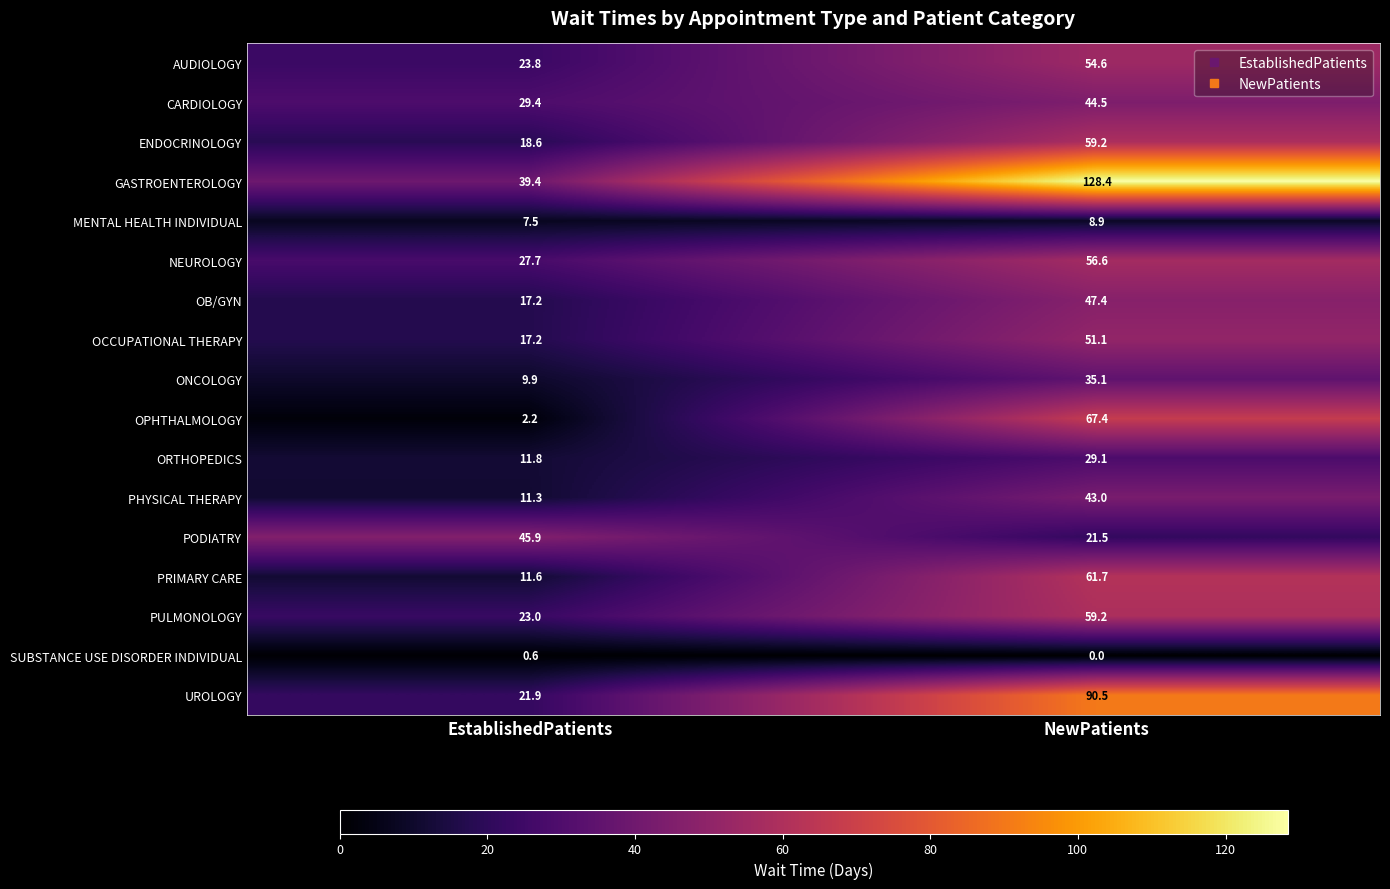

What is the spread (max minus min) of values at NewPatients?

128.4